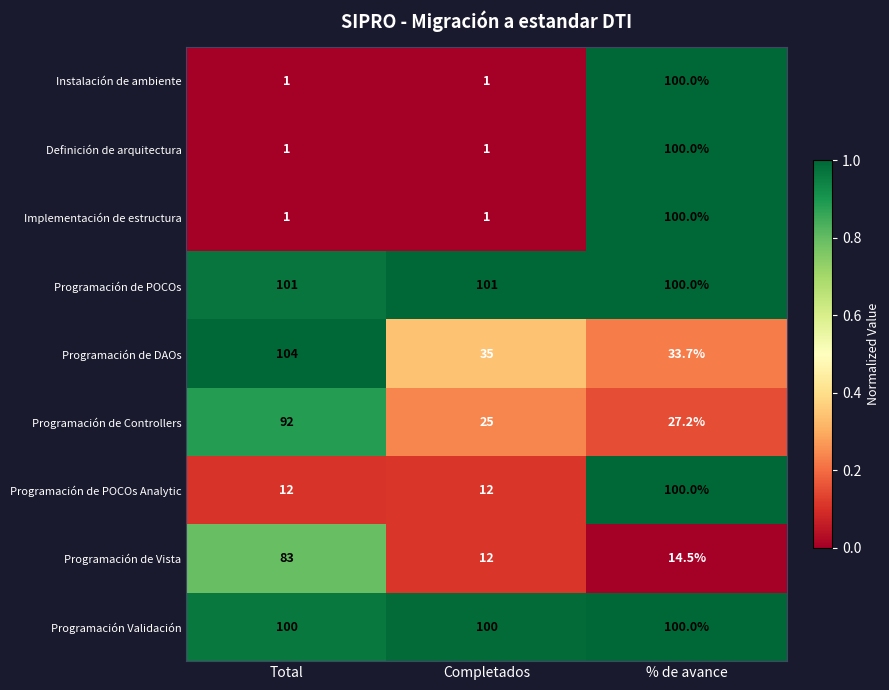

How many distinct data groups are displayed?

9